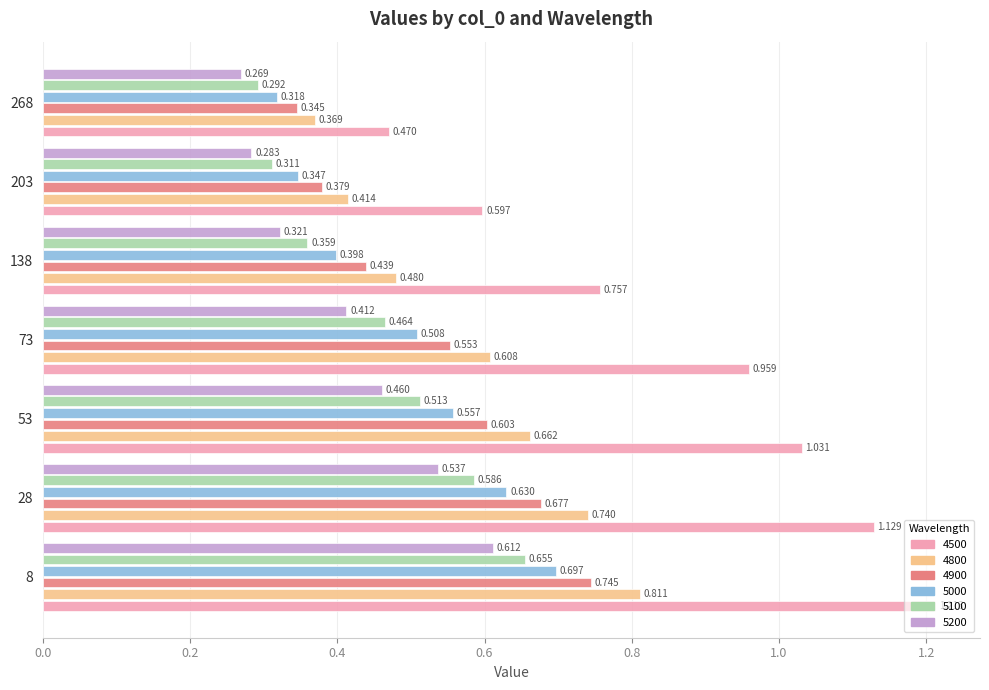

What is the total value across all series at 268?

2.1